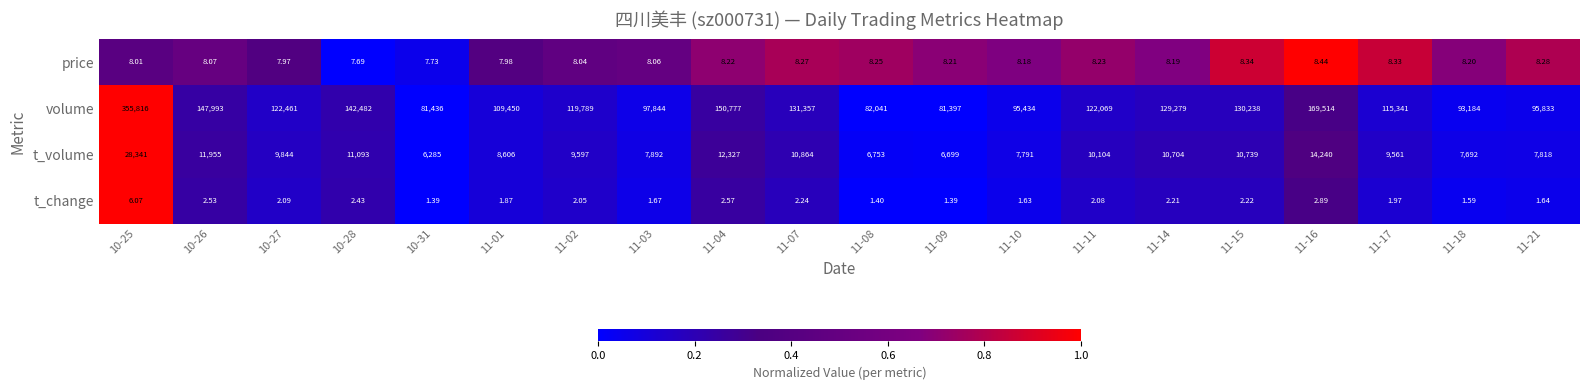

Between 11-04 and 11-18, which series saw the biggest shift?

volume